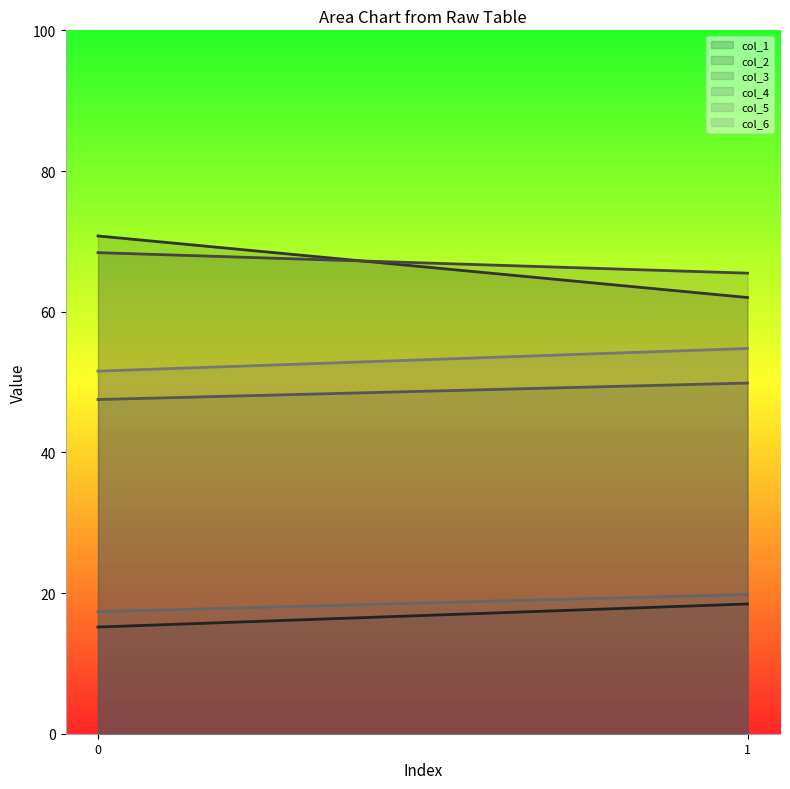

At which label does col_5 reach its peak?

1